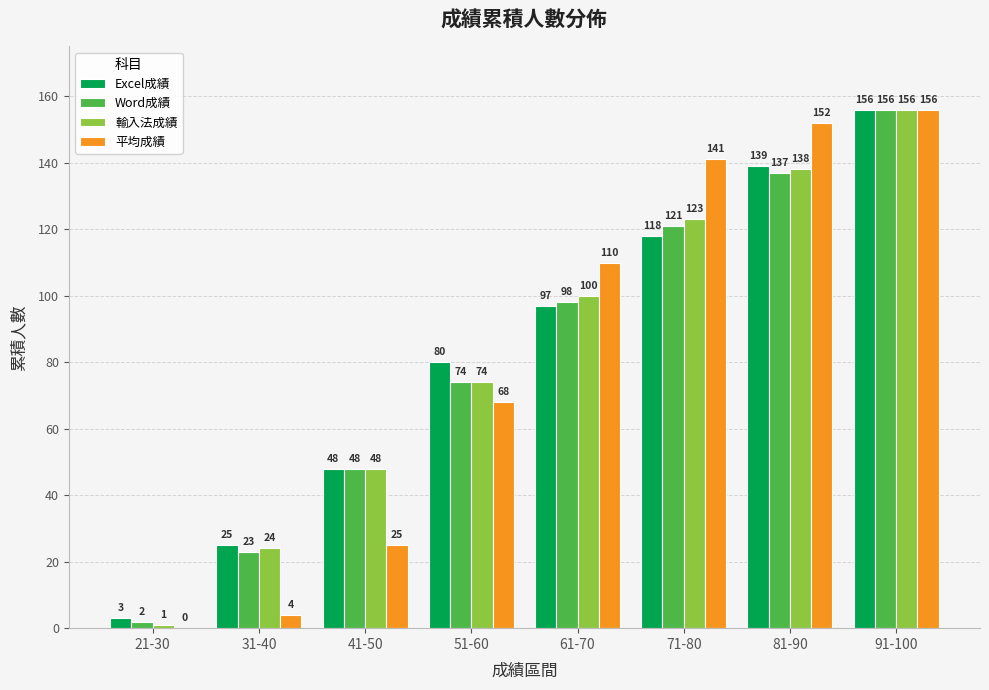

Which category has the highest value across all series?

91-100